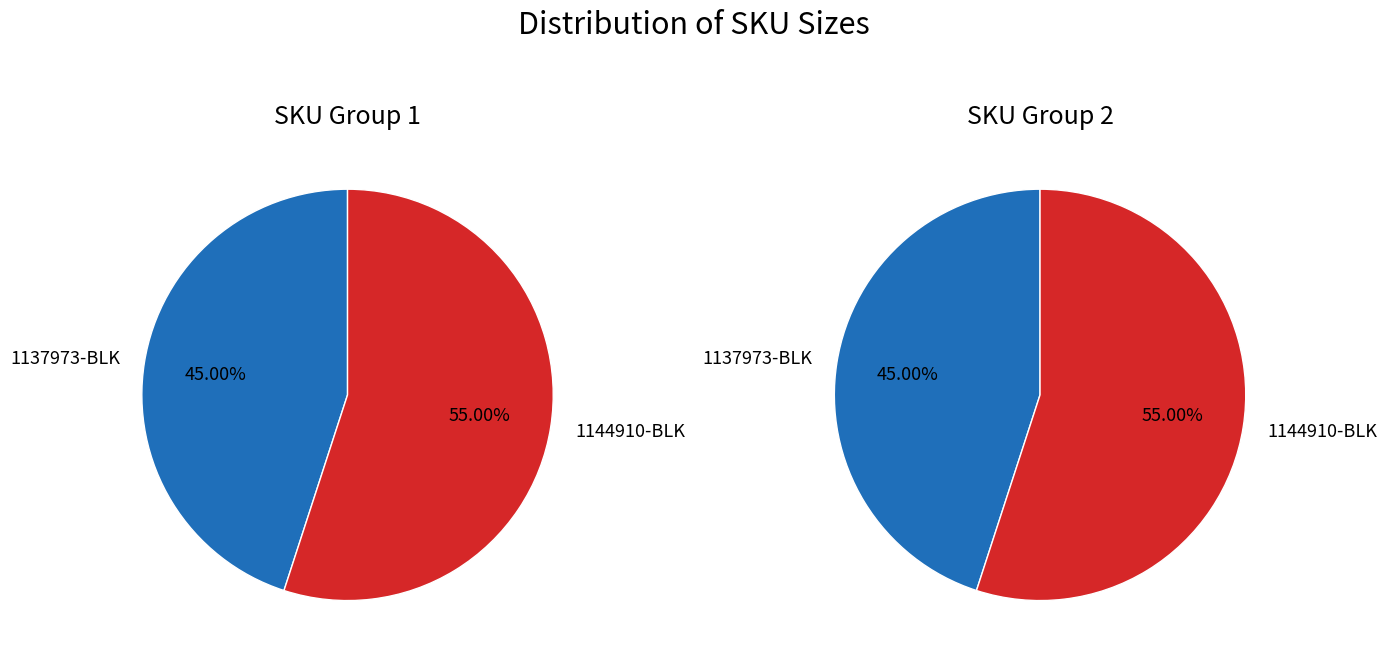

True or false: 1144910-BLK accounts for 67% of the total.

False